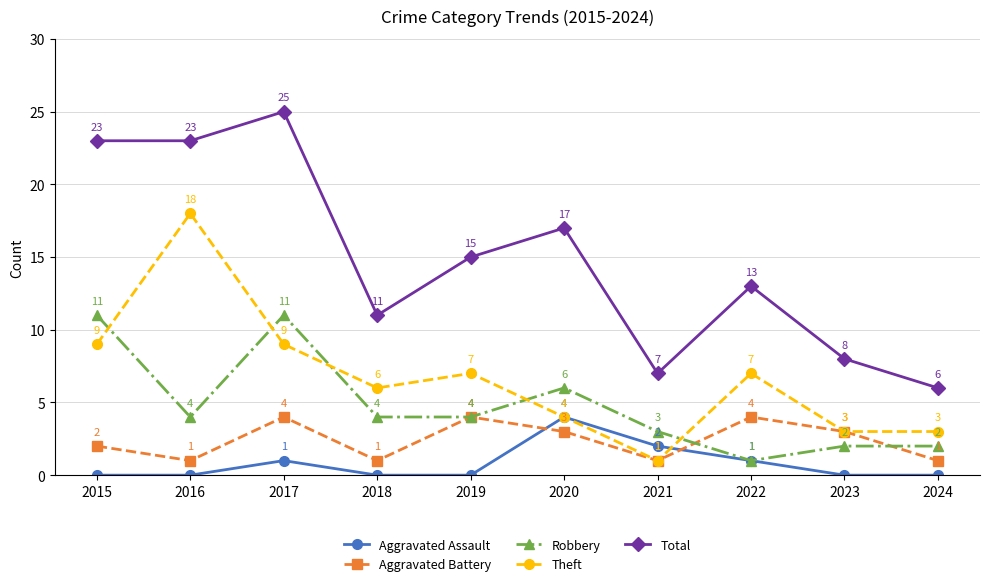

True or false: Aggravated Battery has a value of 1 at 2020.

False